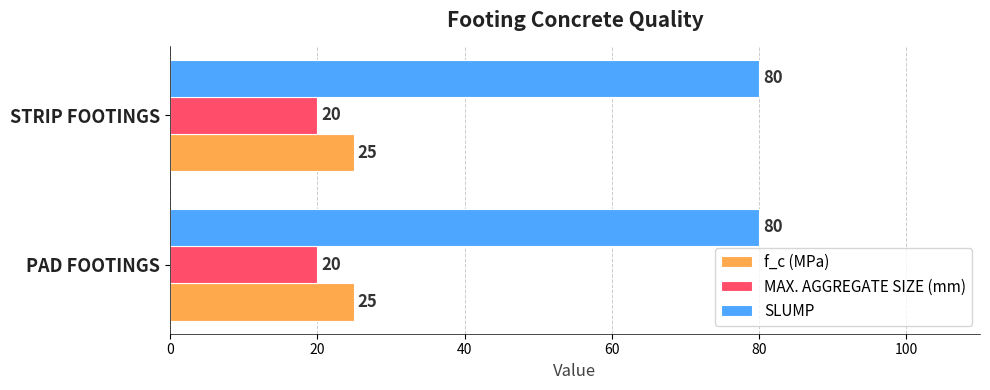

What is the spread (max minus min) of values at PAD FOOTINGS?

60